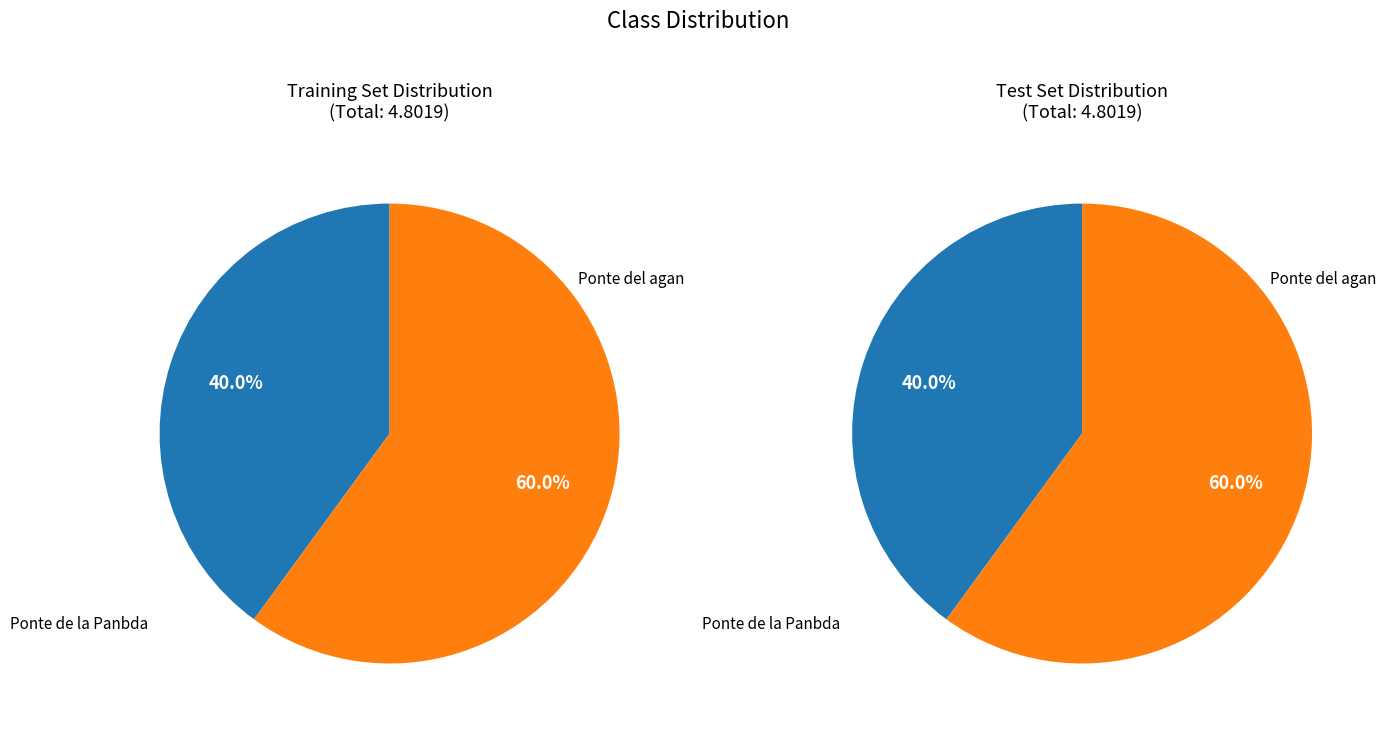

To the nearest percent, what is the difference between the Ponte de la Panbda and Ponte del agan slice percentages?

20%